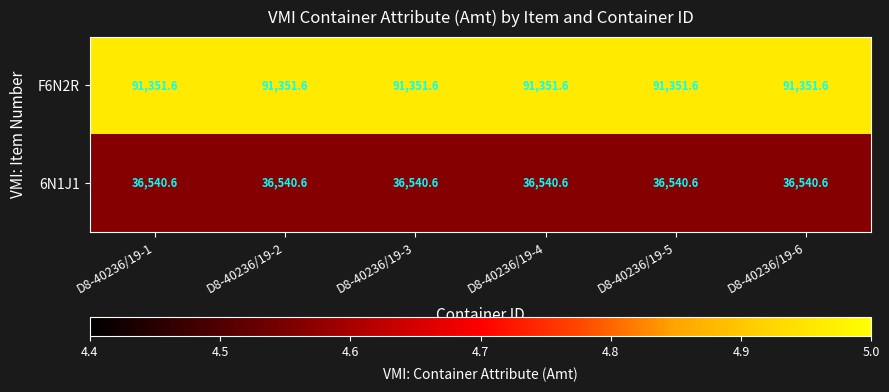

What is the difference between the highest and lowest values at D8-40236/19-5?

54811.0